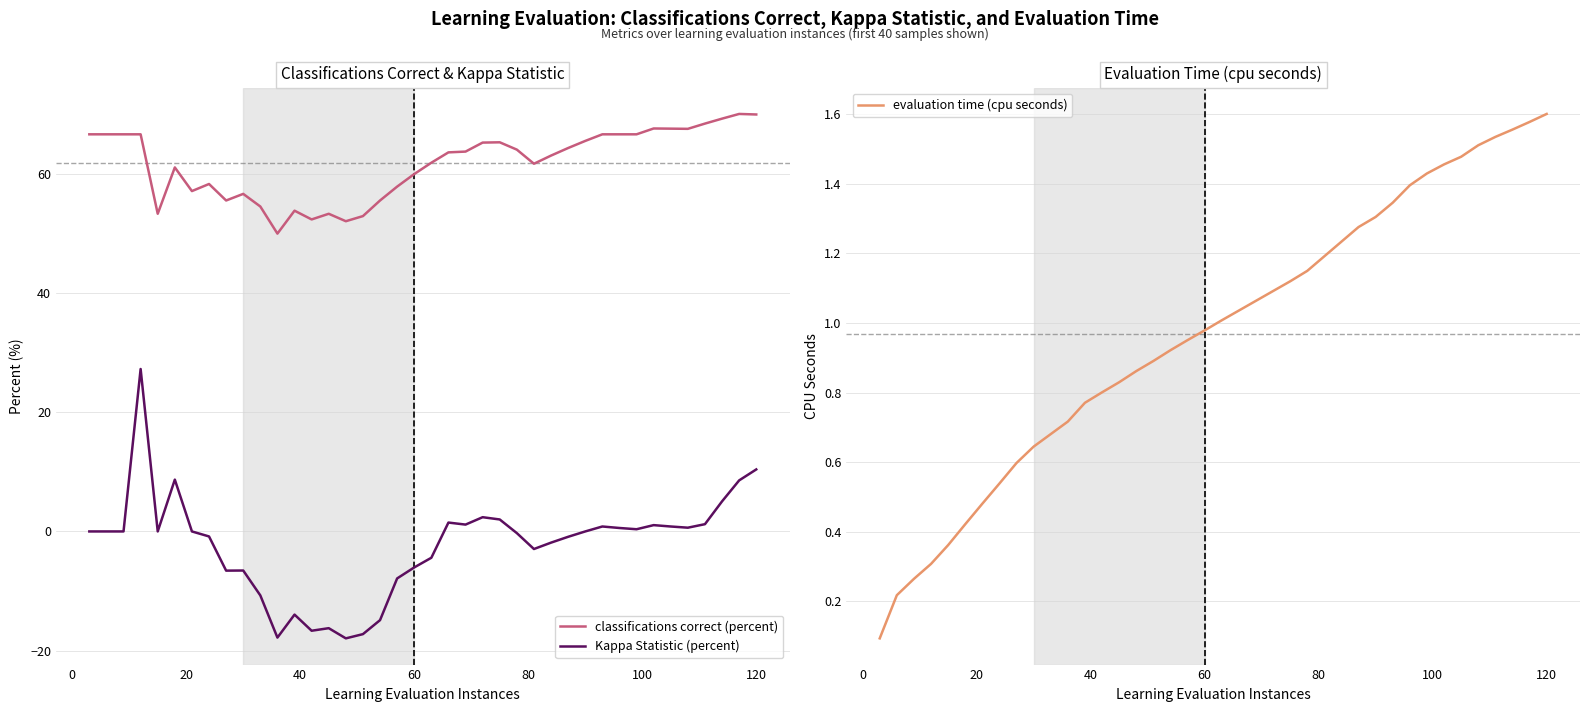

Reading right to left, list all the values displayed in this chart.

classifications correct (percent): 70.0	70.1	69.3	68.5	67.6	67.6	67.7	66.7	66.7	66.7	65.6	64.4	63.1	61.7	64.1	65.3	65.3	63.8	63.6	61.9	60.0	57.9	55.6	52.9	52.1	53.3	52.4	53.9	50.0	54.5	56.7	55.6	58.3	57.1	61.1	53.3	66.7	66.7	66.7	66.7
Kappa Statistic (percent): 10.4	8.6	5.0	1.2	0.6	0.8	1.1	0.4	0.6	0.8	0.0	-0.9	-1.9	-3.0	-0.3	2.0	2.4	1.1	1.5	-4.4	-6.0	-7.9	-14.9	-17.2	-17.9	-16.2	-16.7	-14.0	-17.8	-10.7	-6.6	-6.6	-0.8	0.0	8.7	0.0	27.3	0.0	0.0	0.0
evaluation time (cpu seconds): 1.6	1.6	1.6	1.5	1.5	1.5	1.5	1.4	1.4	1.3	1.3	1.3	1.2	1.2	1.1	1.1	1.1	1.1	1.0	1.0	1.0	1.0	0.9	0.9	0.9	0.8	0.8	0.8	0.7	0.7	0.6	0.6	0.5	0.5	0.4	0.4	0.3	0.3	0.2	0.1